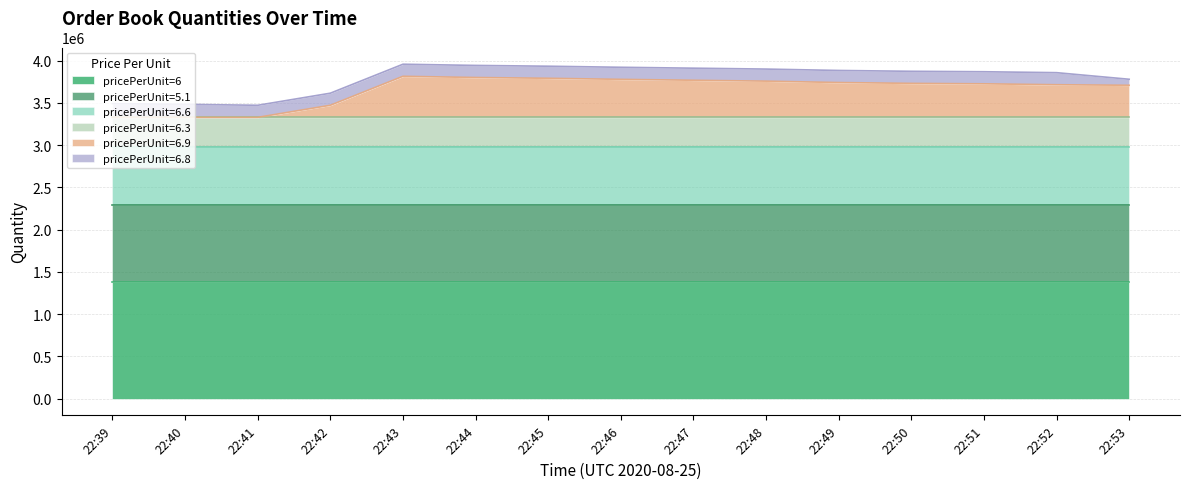

At which category is the sum across all series the highest?

22:43